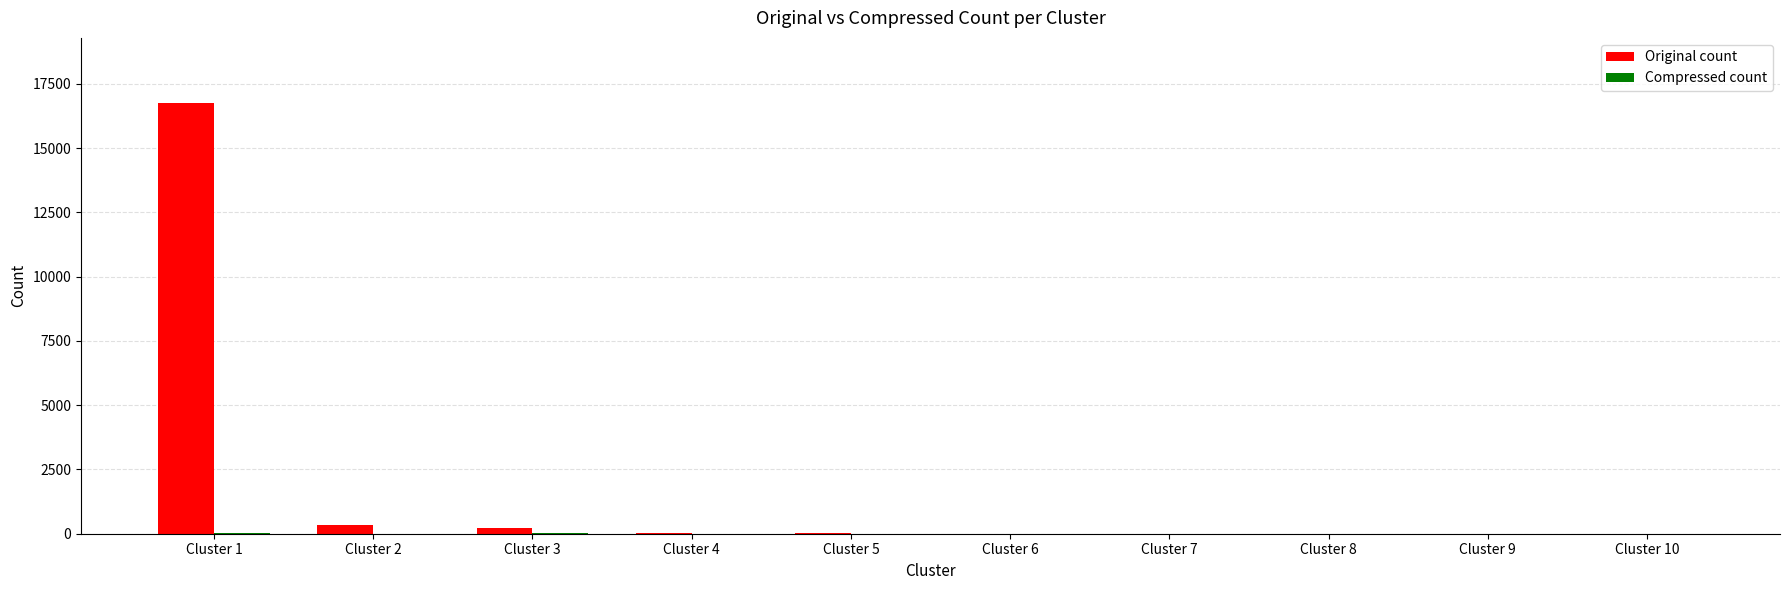

What is the maximum value for Original count?

16771